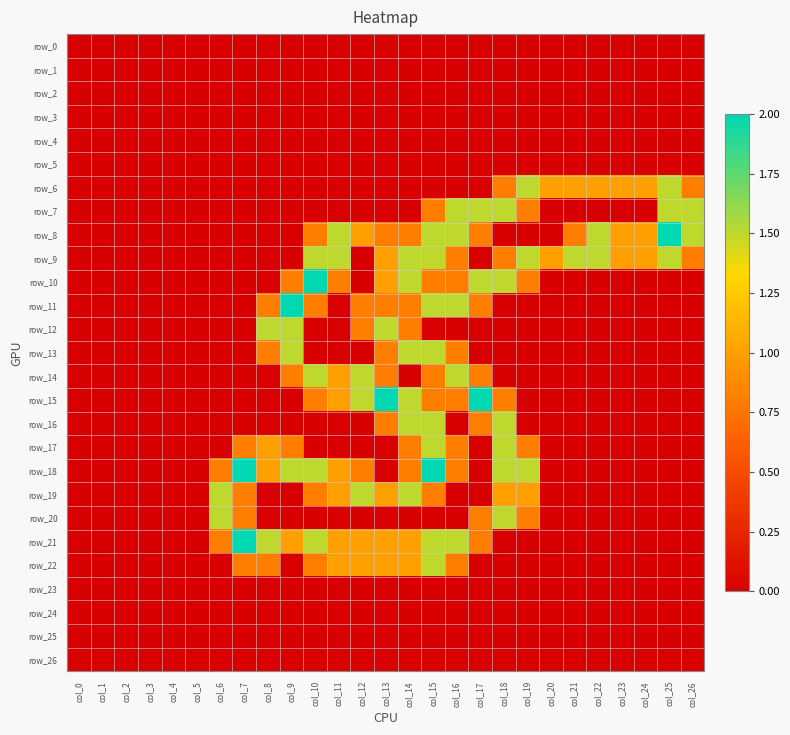

At which label is row_7 closest to 0?

col_0